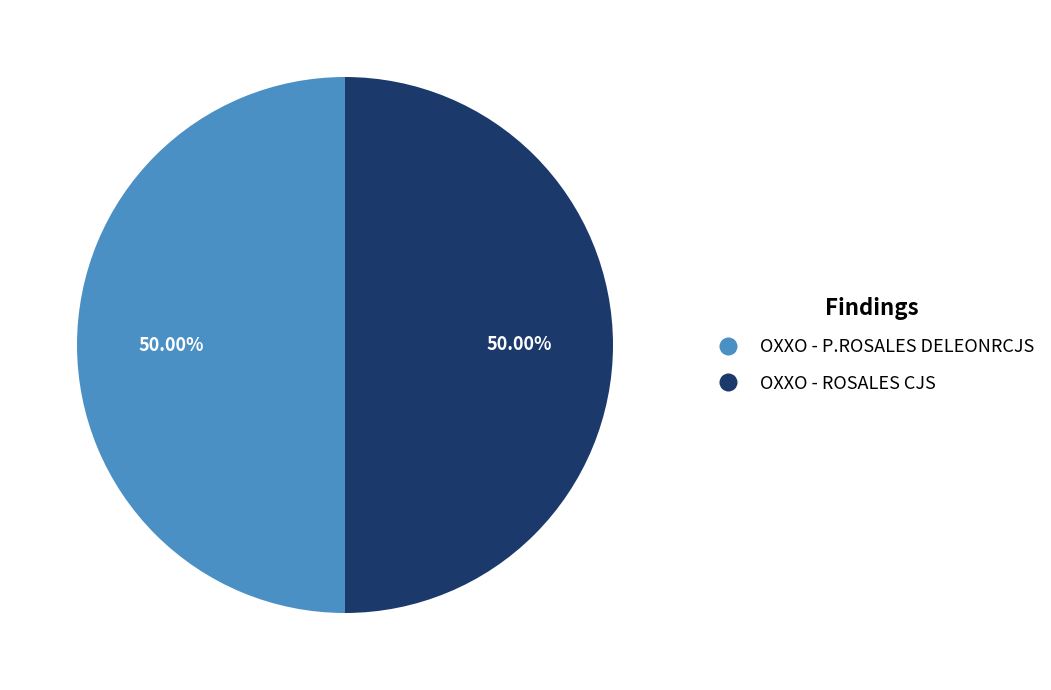

What portion of the pie excludes OXXO - ROSALES CJS?

50.0%